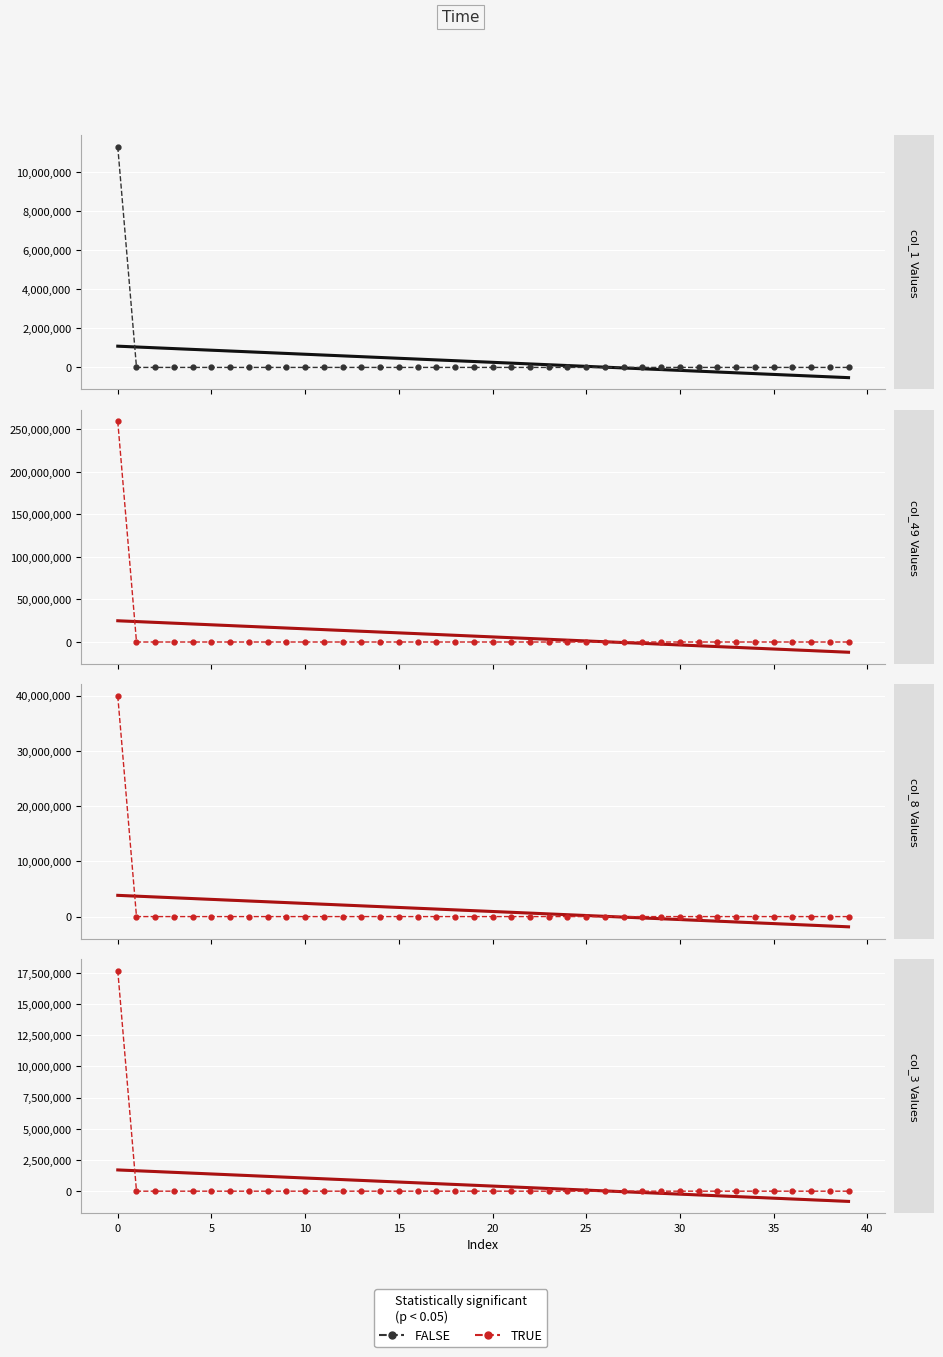

Reading left to right, what are all the values shown in this chart?

col_1: 11277572	0	8	13	17	26	6	33	1	11	1	10	1	17	43	0	1	1	1	1	3	1	0	2	1	0	0	4	0	2	1	32	12	8	3	0	0	55	0	1
col_49: 259337896	3	0	3	1	2	2	3	0	4	1	2	0	5	10	0	0	0	1	1	5	1	0	1	1	2	0	1	0	0	0	20	0	2	0	0	0	18	0	0
col_8: 39953073	1	16	2	1	2	14	10	0	5	1	12	0	14	7	3	4	0	6	7	18	2	1	2	9	0	4	6	9	1	2	0	15	5	30	10	2	4	2	2
col_3: 17682351	13	152	0	10	149	18	196	2	44	23	81	6	22	78	11	22	1	22	48	89	12	21	8	19	1	4	5	12	149	45	5	44	11	15	9	0	84	1	3